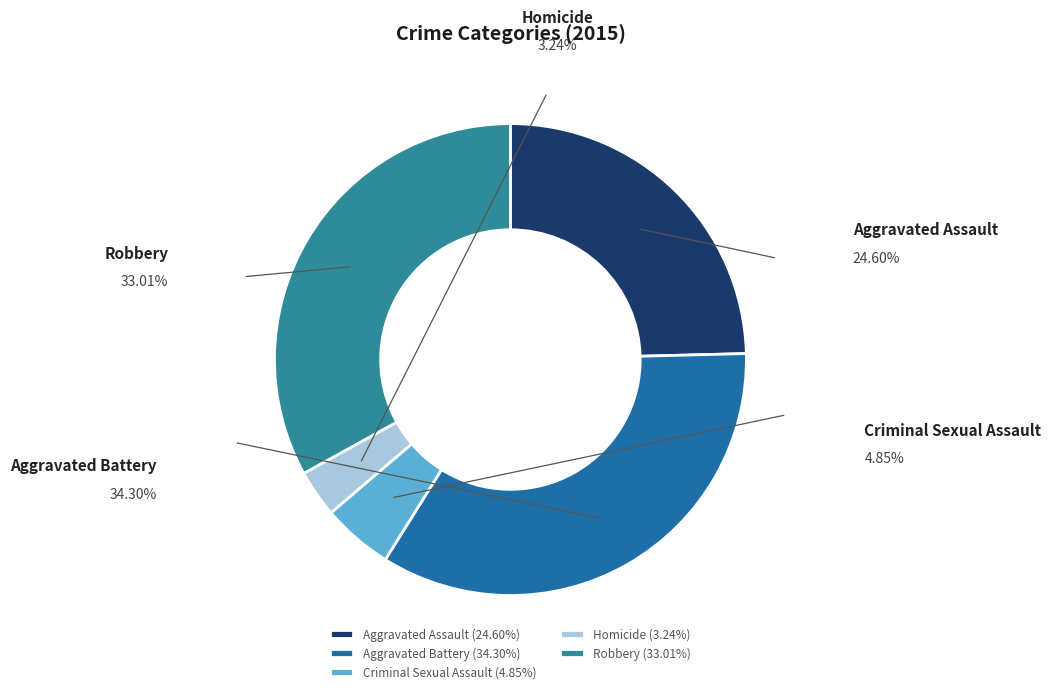

To the nearest percent, what portion does Criminal Sexual Assault represent?

5%